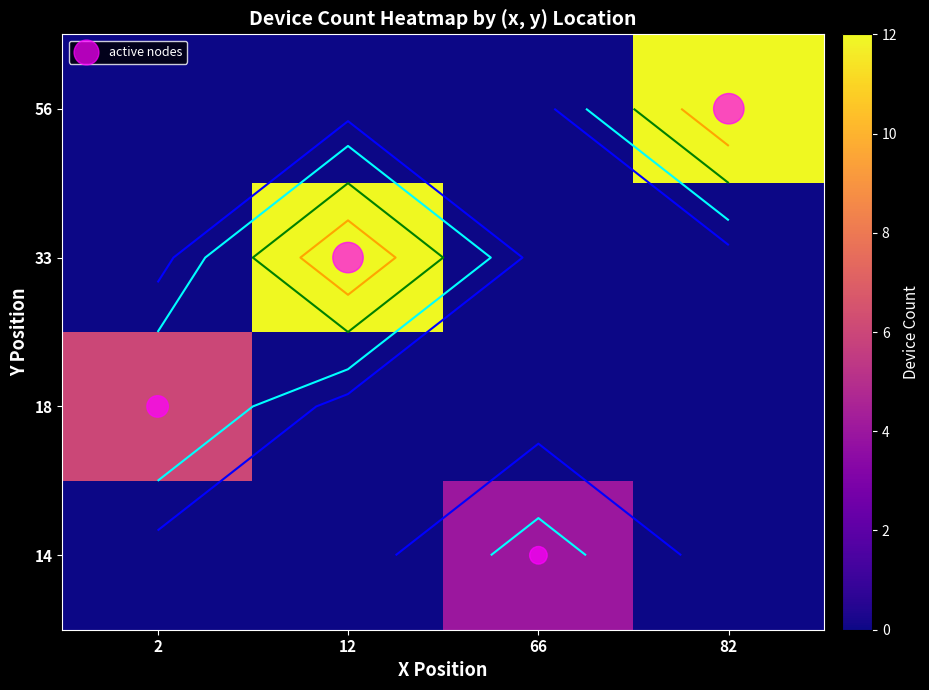

Where is 56 nearest to the value 6?

2